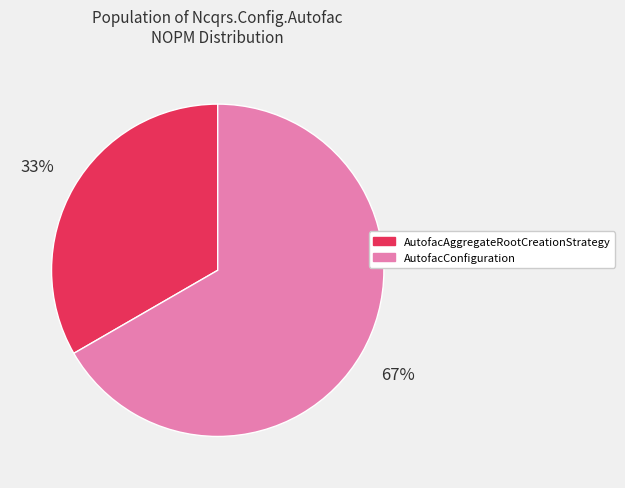

Approximately how many times larger is the value at AutofacConfiguration compared to AutofacAggregateRootCreationStrategy?

2.0